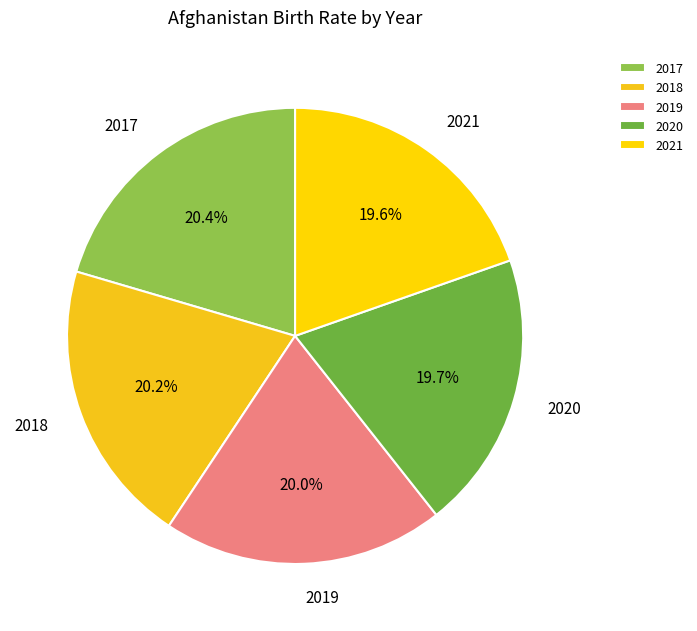

Do 2020 and 2021 together represent more than half of the pie?

No